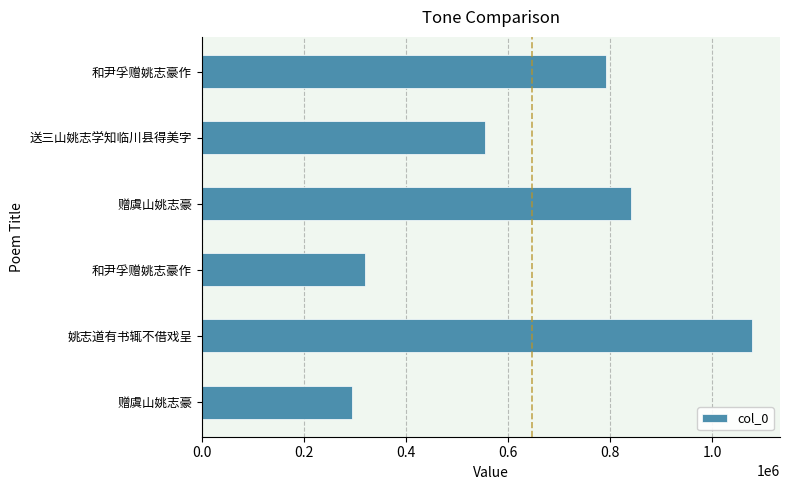

How many series are shown in this chart?

1